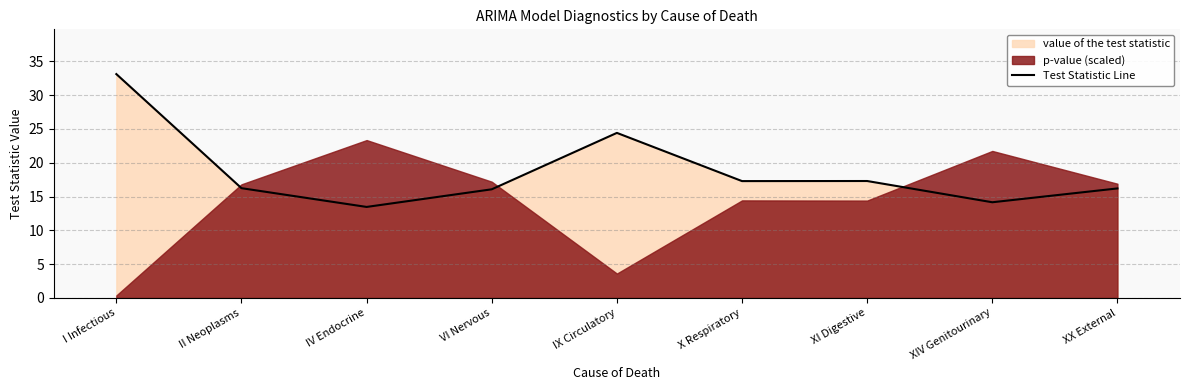

List the labels in order of value, smallest first.

IV Endocrine, XIV Genitourinary, VI Nervous, XX External, II Neoplasms, X Respiratory, XI Digestive, IX Circulatory, I Infectious